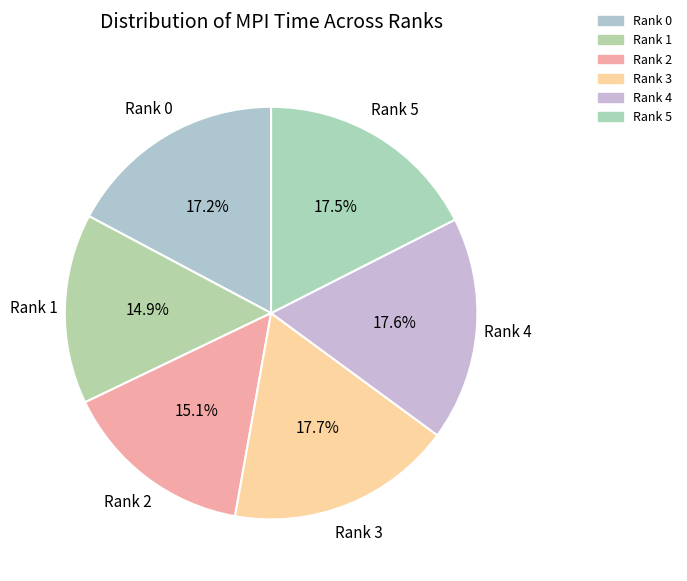

Count the number of slices in the pie.

6